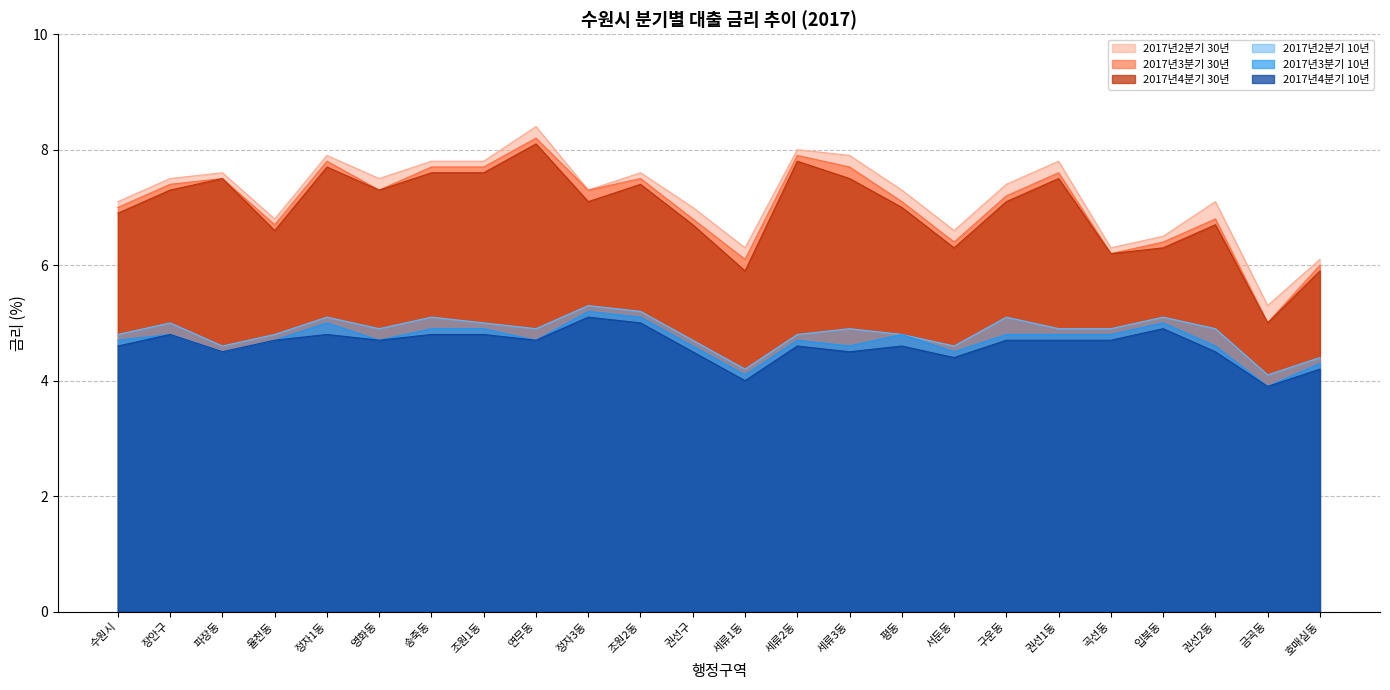

What is the difference between the 2017년2분기 30년 values at 장안구 and 곡선동?

1.2